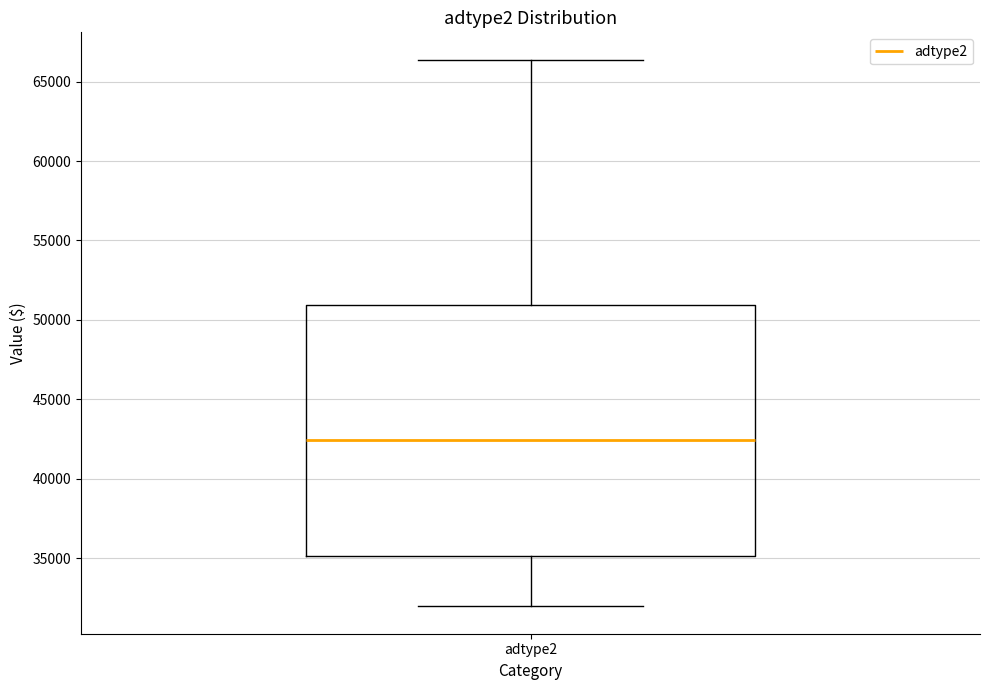

Read this box plot against the y-axis: the position of the median line, the range covered by the box, and the ends of both whiskers. The values are not printed on the chart, so give them approximately, as read against the axis.

median 42500, box 35000 to 51000, whiskers 32000 to 66500